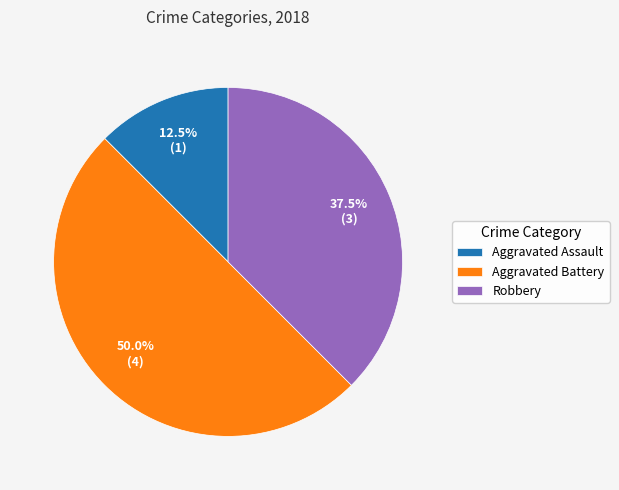

Which category has the smallest portion of the pie?

Aggravated Assault